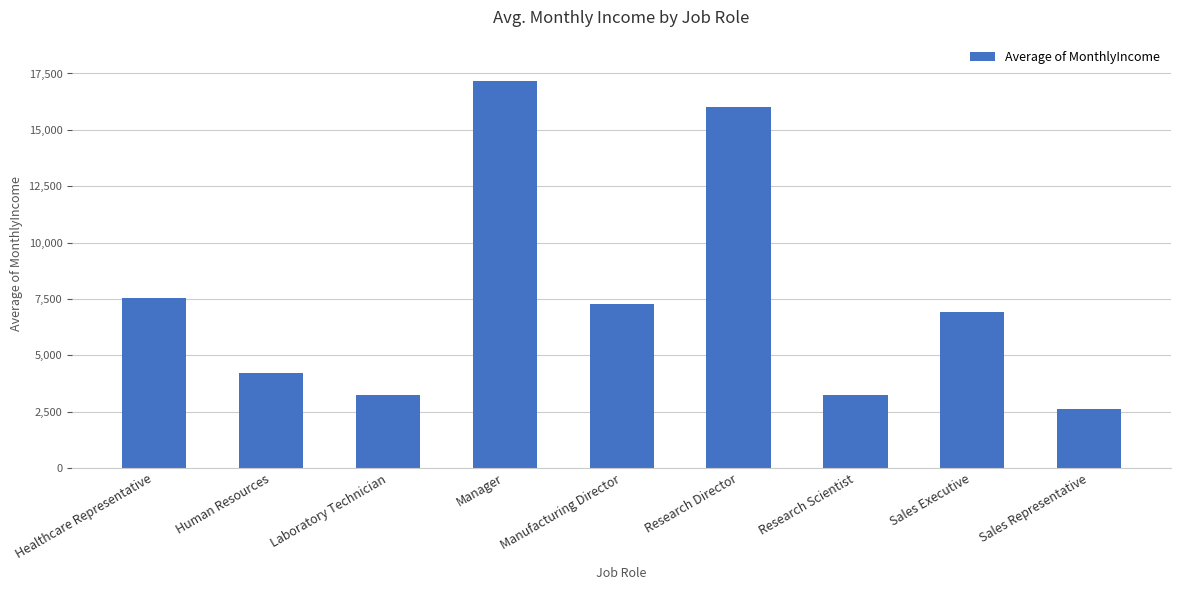

The chart shows a value of 6924.3 at Sales Executive. True or false?

True